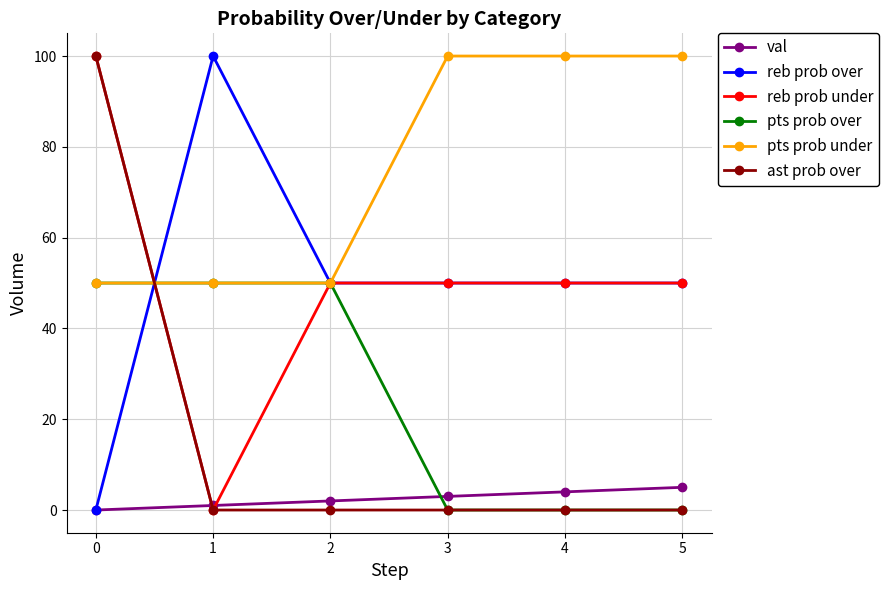

What is the difference between the maximum and minimum values in the reb prob over series?

100